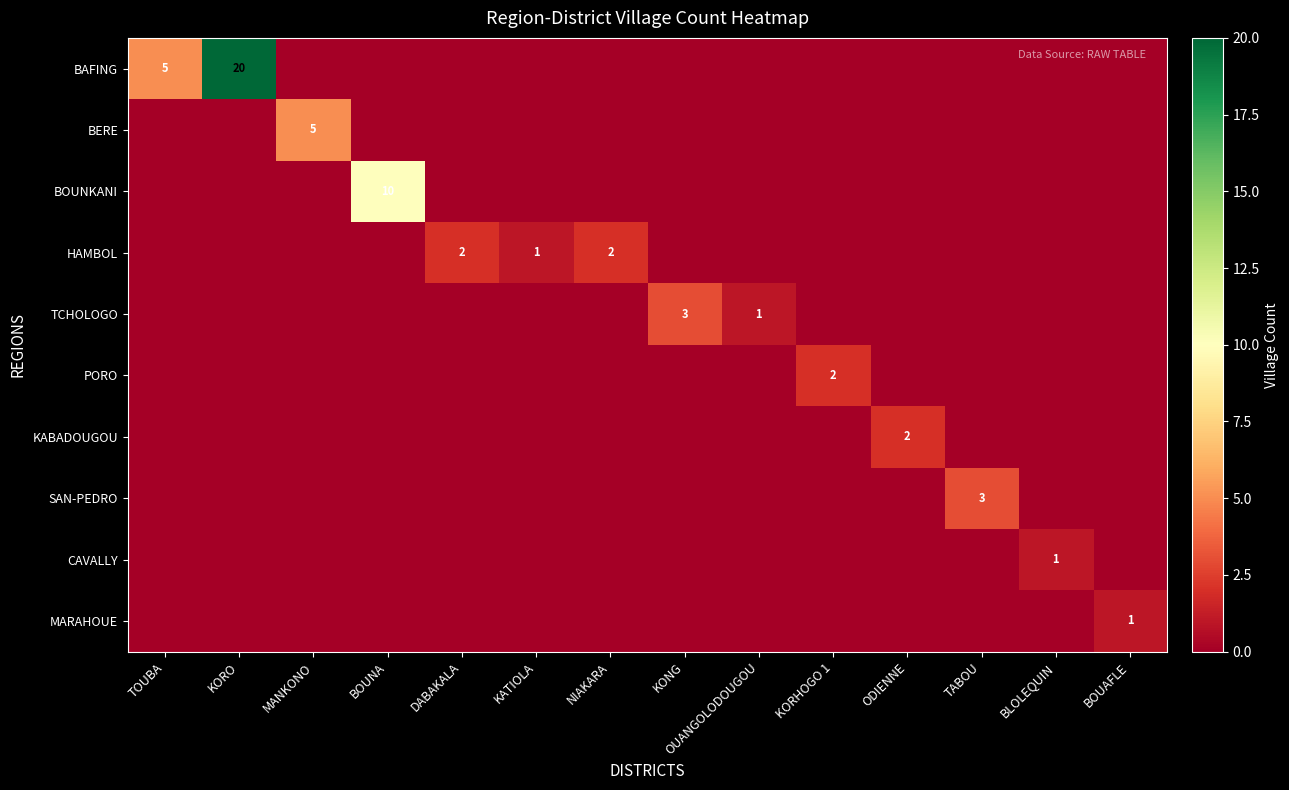

The value of BAFING at TOUBA is 5. True or false?

True